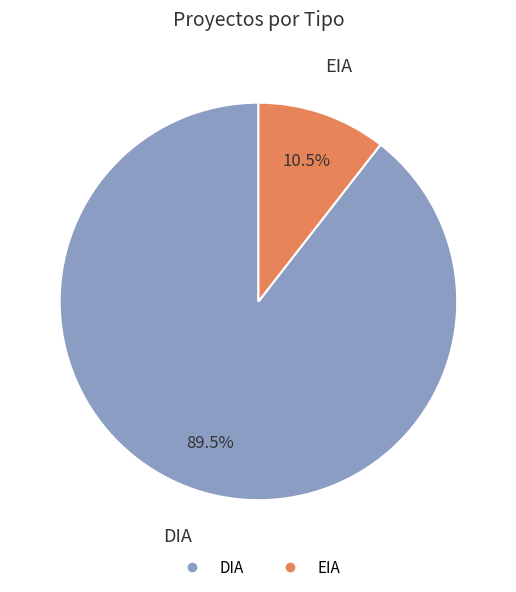

Rank the categories by value from highest to lowest.

DIA, EIA